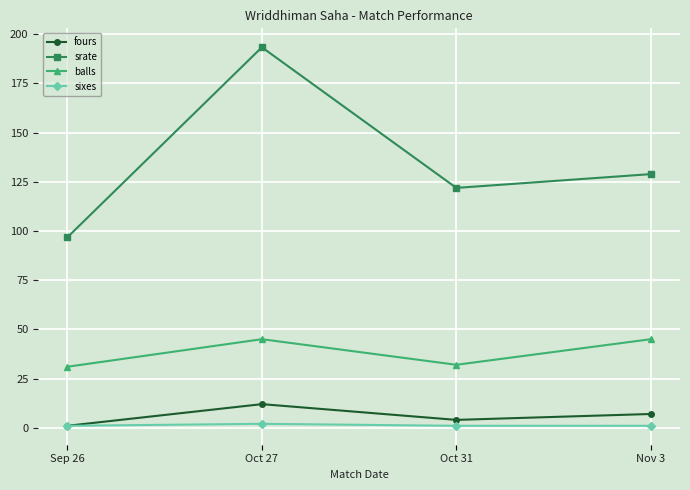

Which series has the largest range (max minus min)?

srate